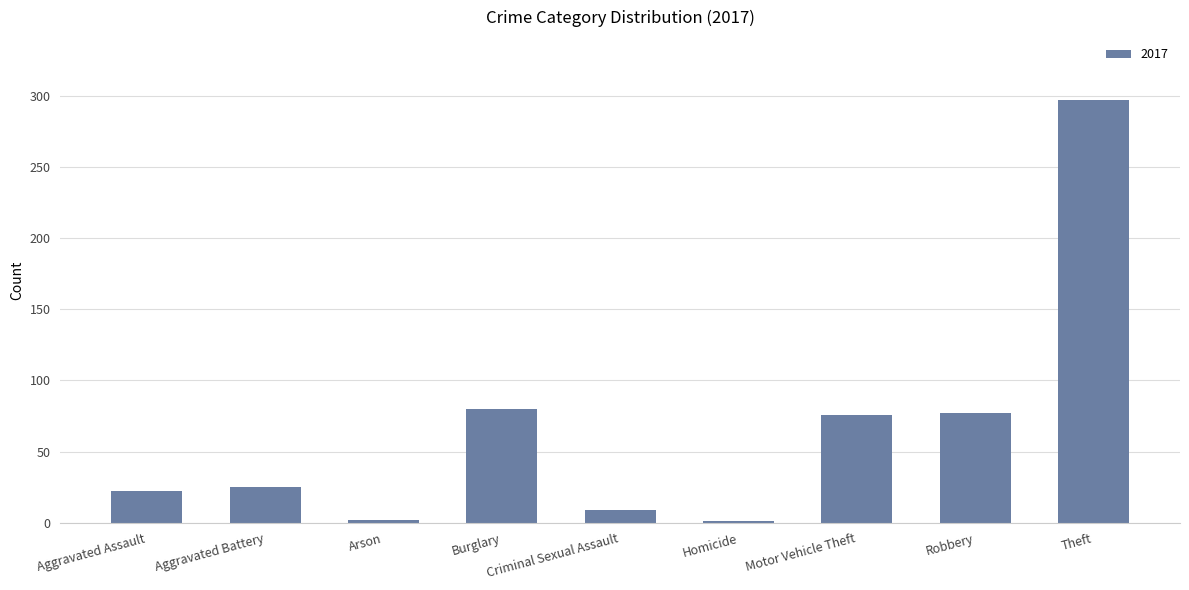

How many categories are shown in the chart?

9